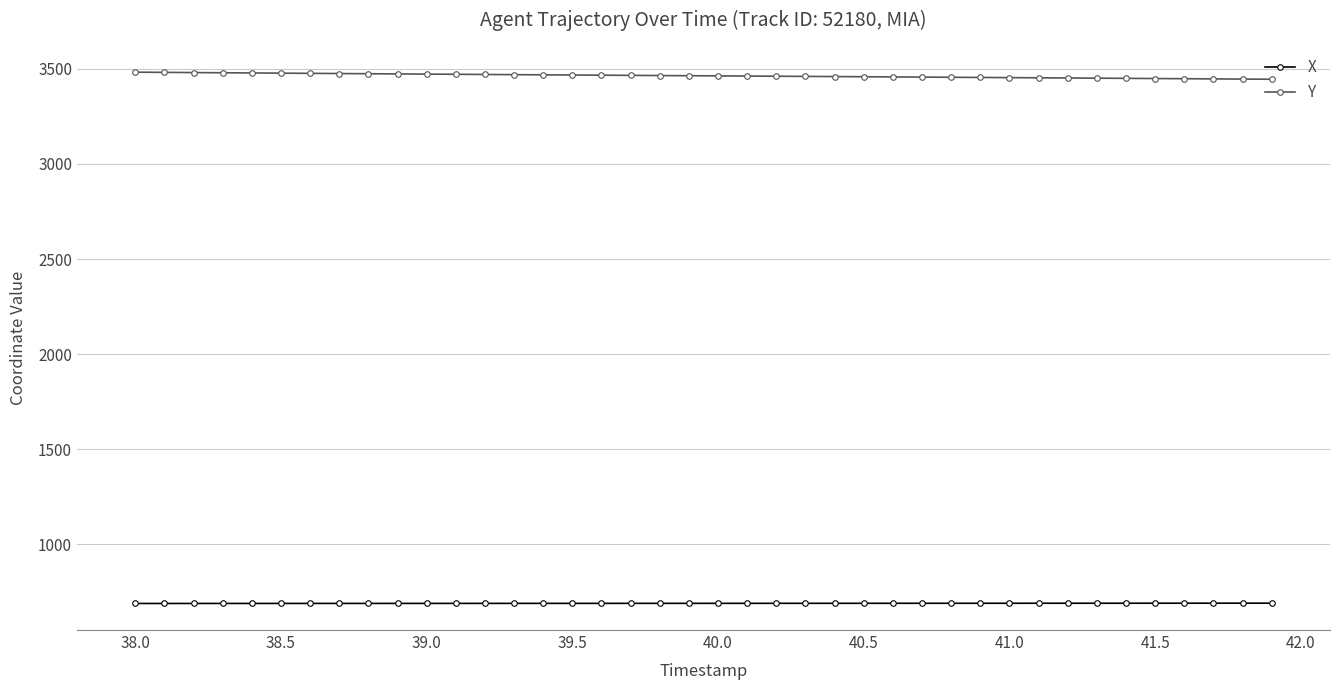

What is the maximum value shown in the chart?

3482.5